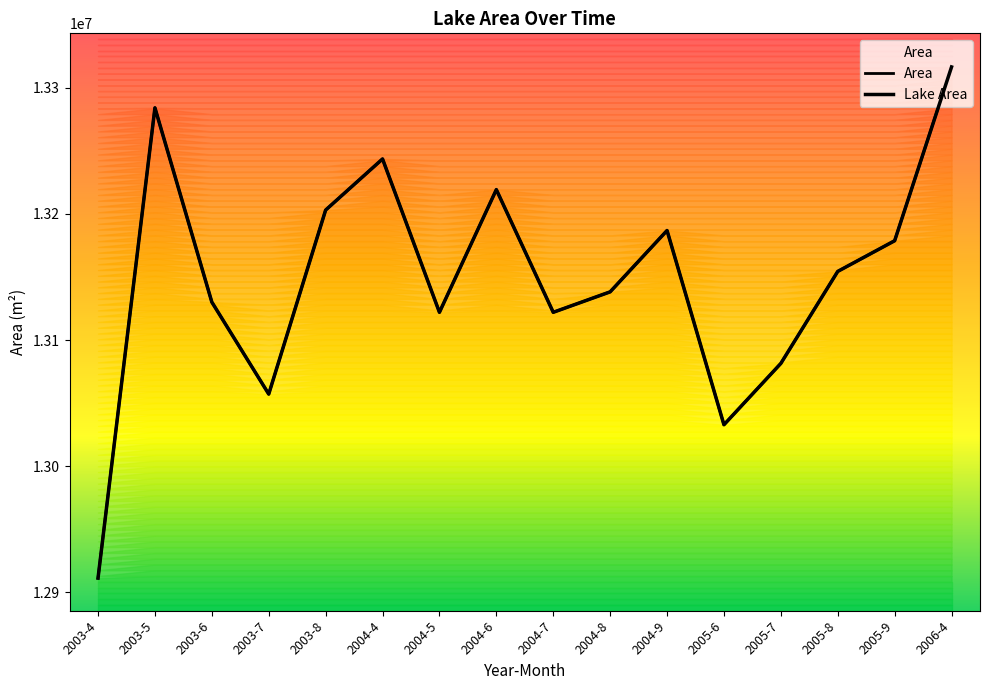

At which category does Area reach its first local peak?

2003-5